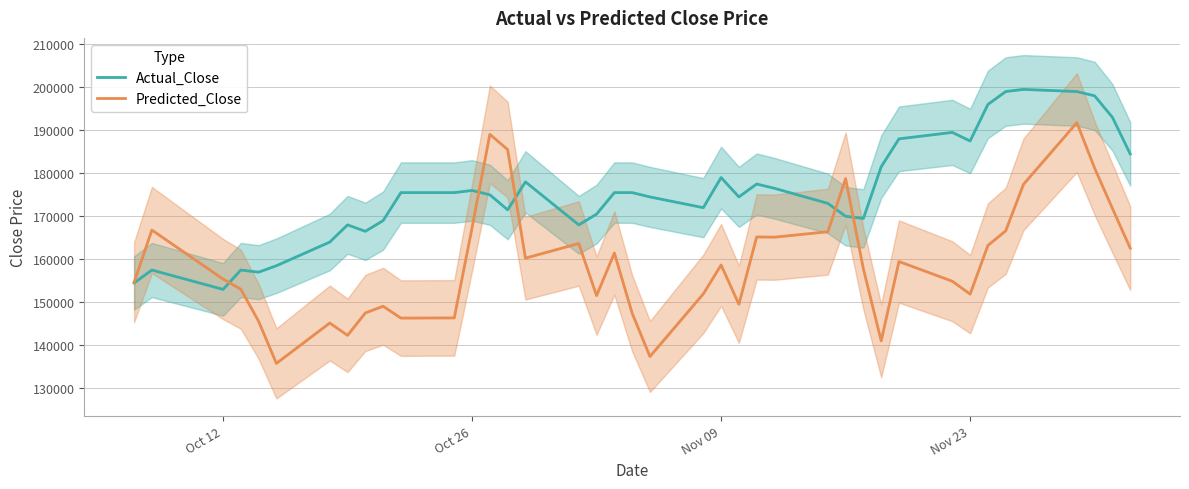

At how many categories does at least one series exceed 162796?

35